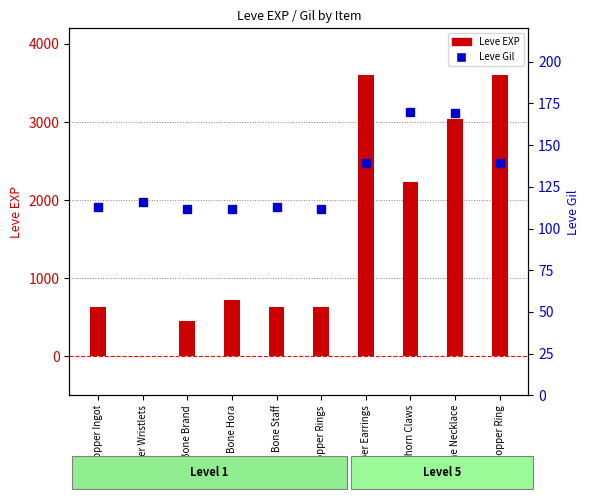

What is the difference between the second highest and minimum values in the Leve EXP series?

3599